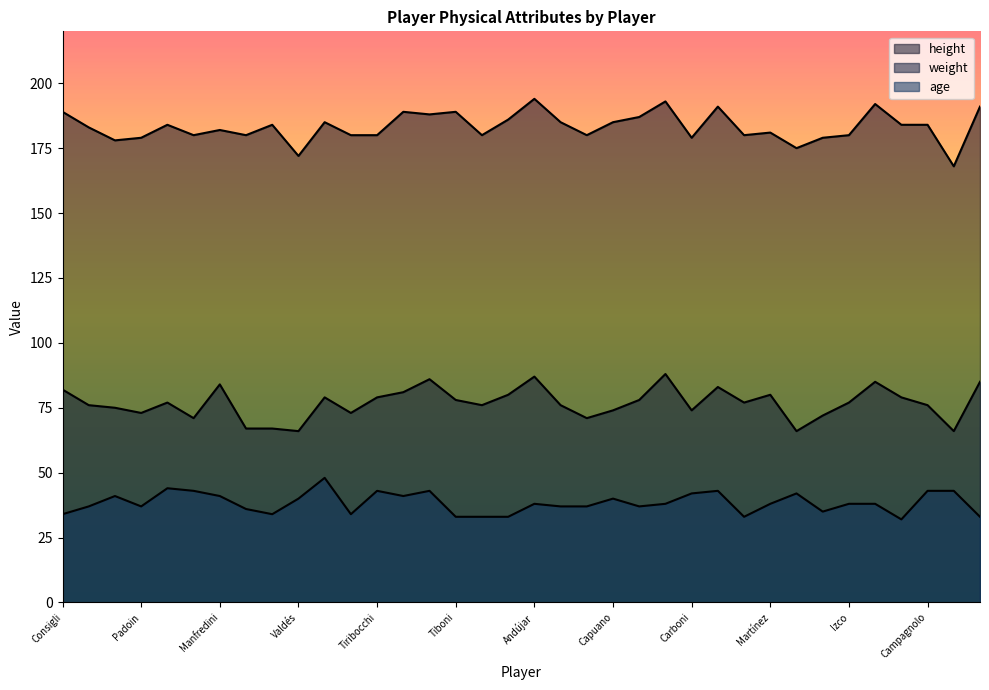

In age, how many points are lower than both neighbors (excluding endpoints)?

8